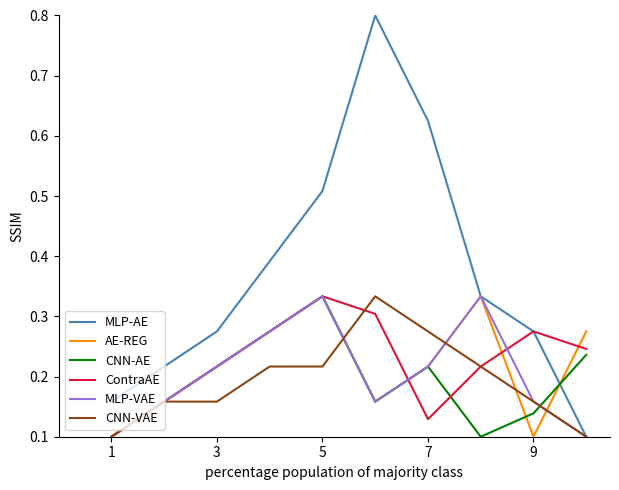

How many interior local peaks does the MLP-AE series have?

1